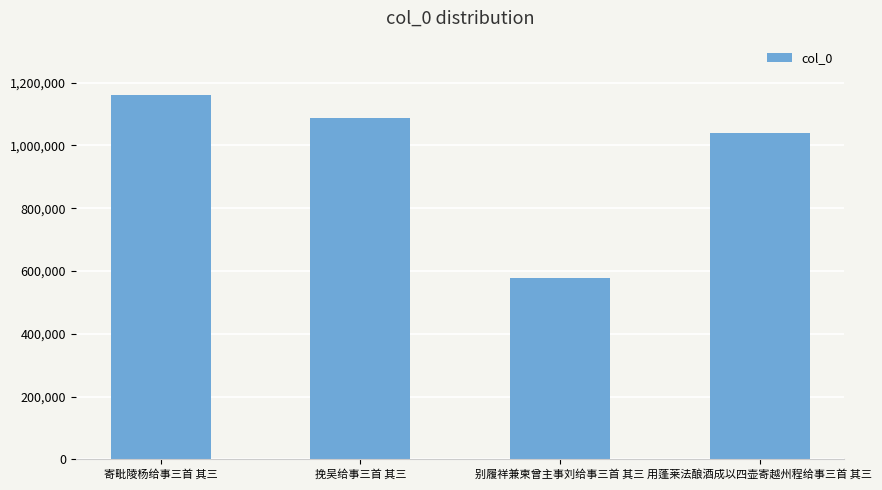

List the labels in order of value, largest first.

寄毗陵杨给事三首 其三, 挽吴给事三首 其三, 用蓬莱法酿酒成以四壶寄越州程给事三首 其三, 别履祥兼柬曾主事刘给事三首 其三